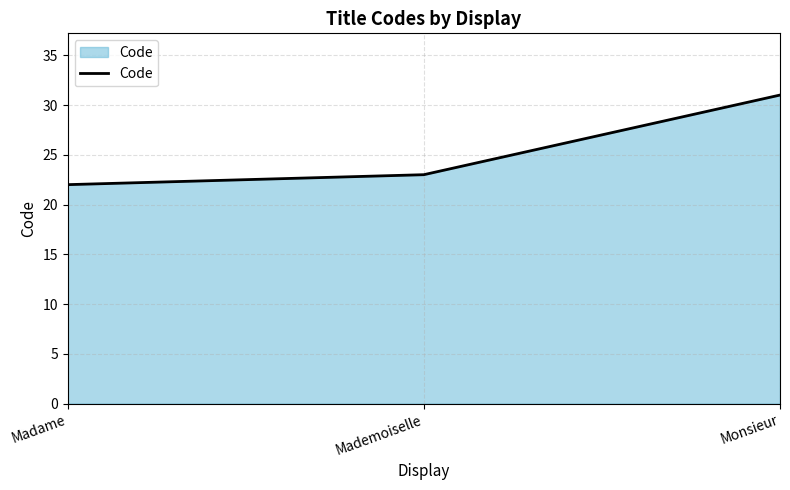

Rank the categories by value from lowest to highest.

Madame, Mademoiselle, Monsieur